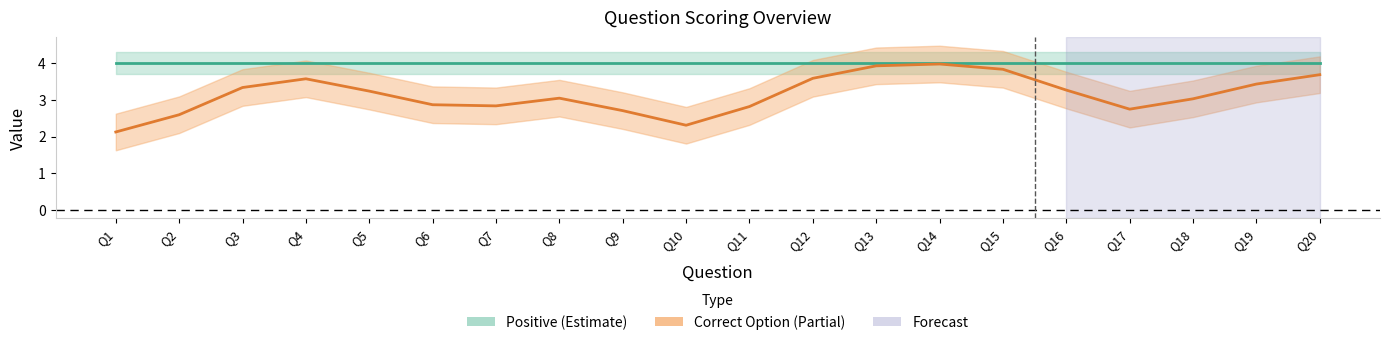

Which series has the largest total across all categories?

Positive